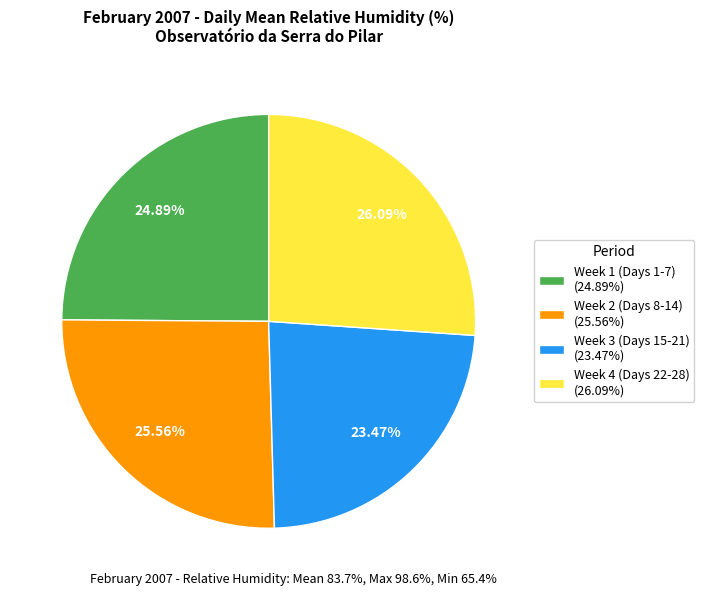

How many slices are in this pie chart?

4